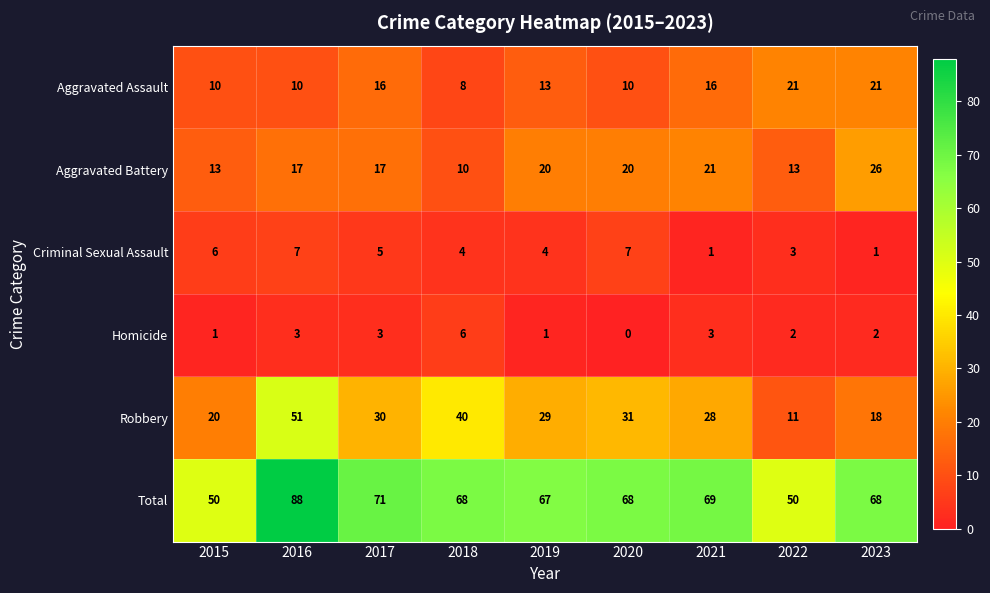

How many Aggravated Assault values are between 10 and 16?

6